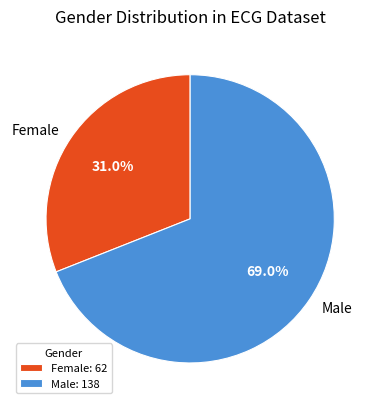

What percentage is NOT represented by Male?

31.0%